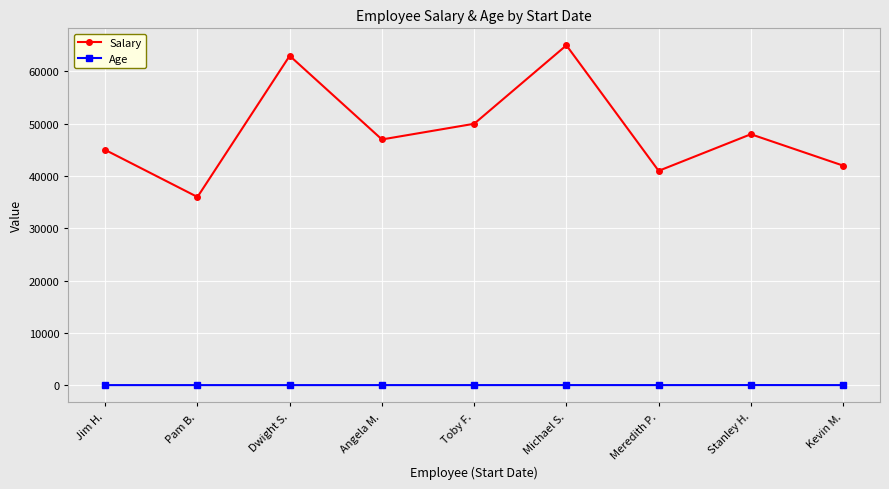

Is it true that Salary equals 62895 at Kevin M.?

False